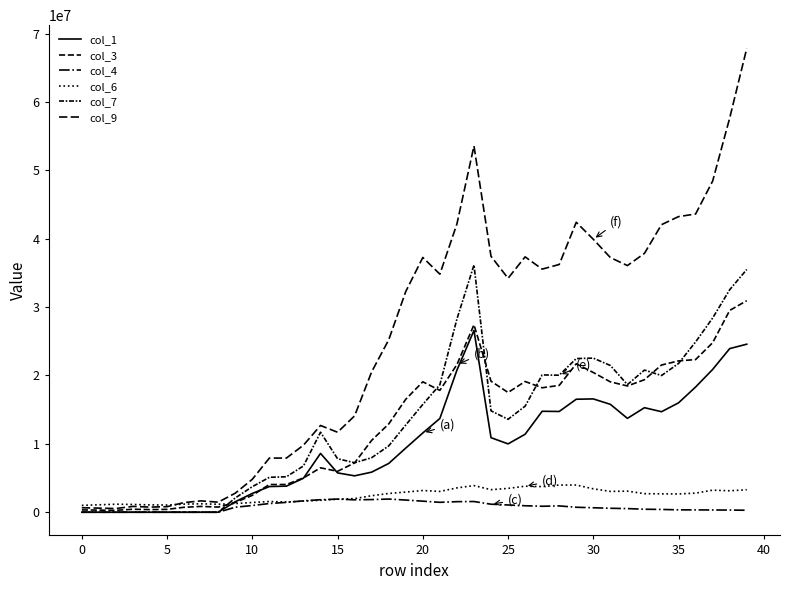

How many values in the col_1 series exceed 9992950?

20